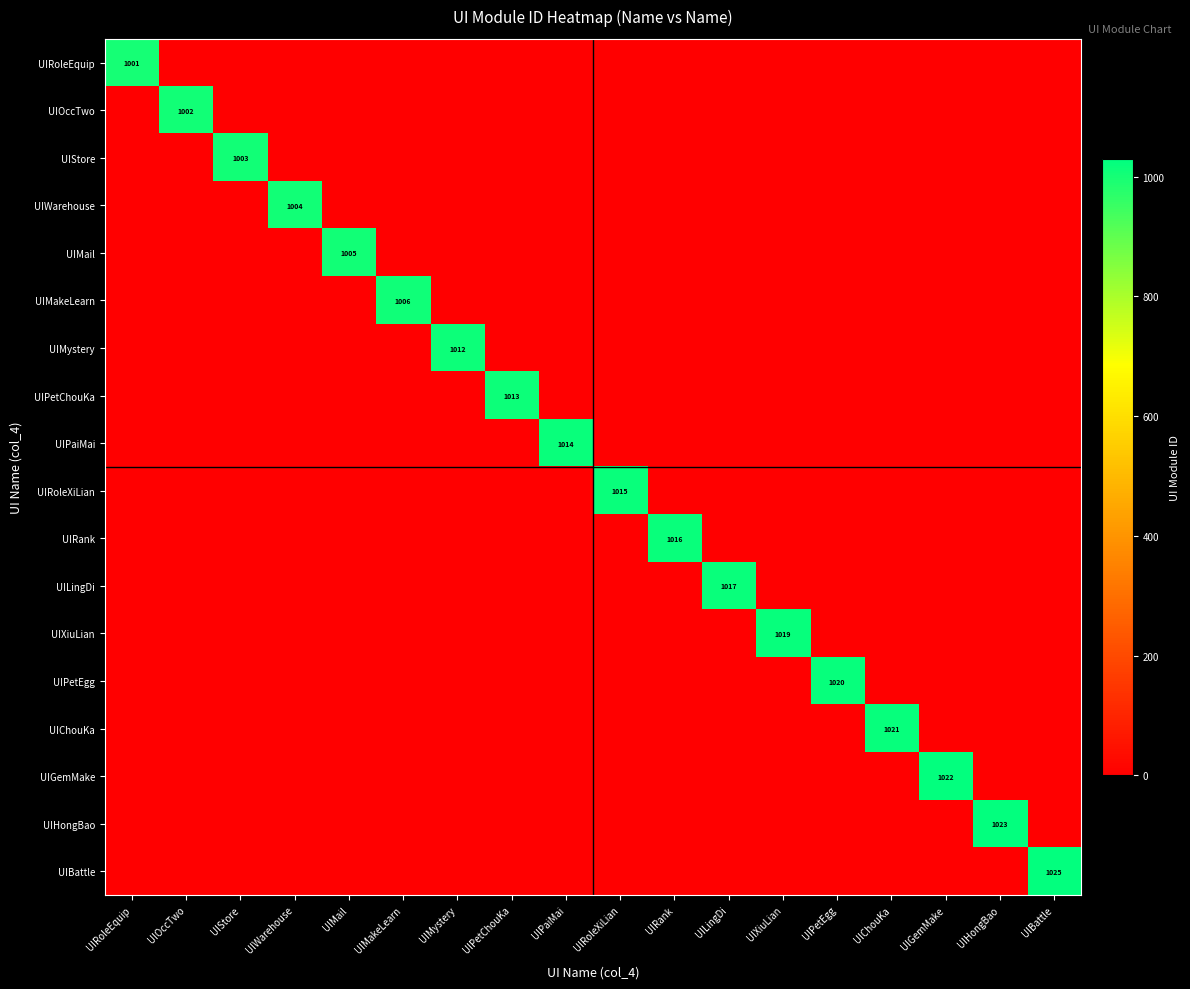

What is the spread (max minus min) of values at UIWarehouse?

1004